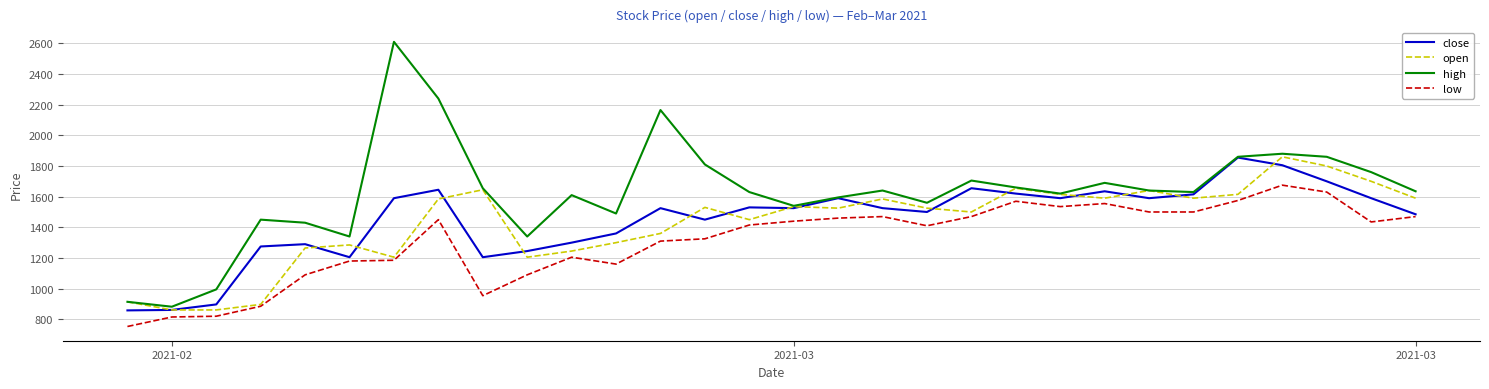

True or false: high and low intersect in this chart.

False